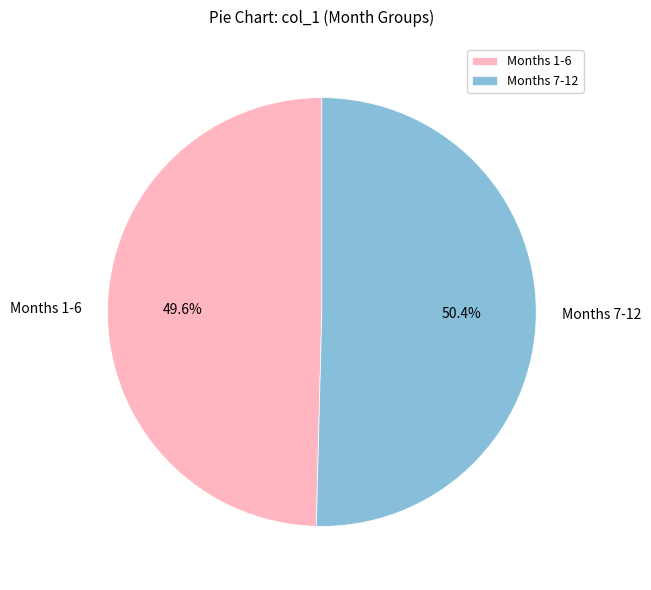

Rank the categories by value from lowest to highest.

Months 1-6, Months 7-12